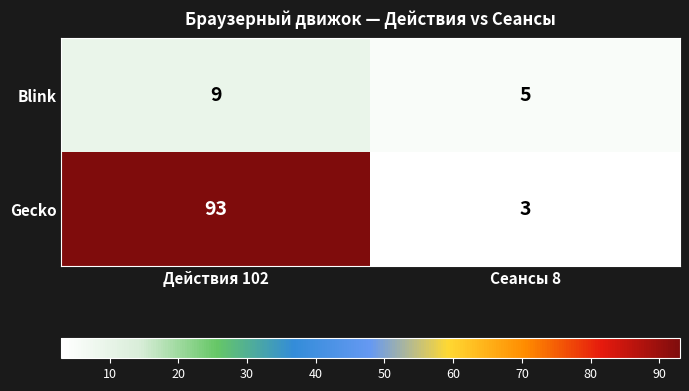

At which category does the chart reach its minimum across all series?

Сеансы 8